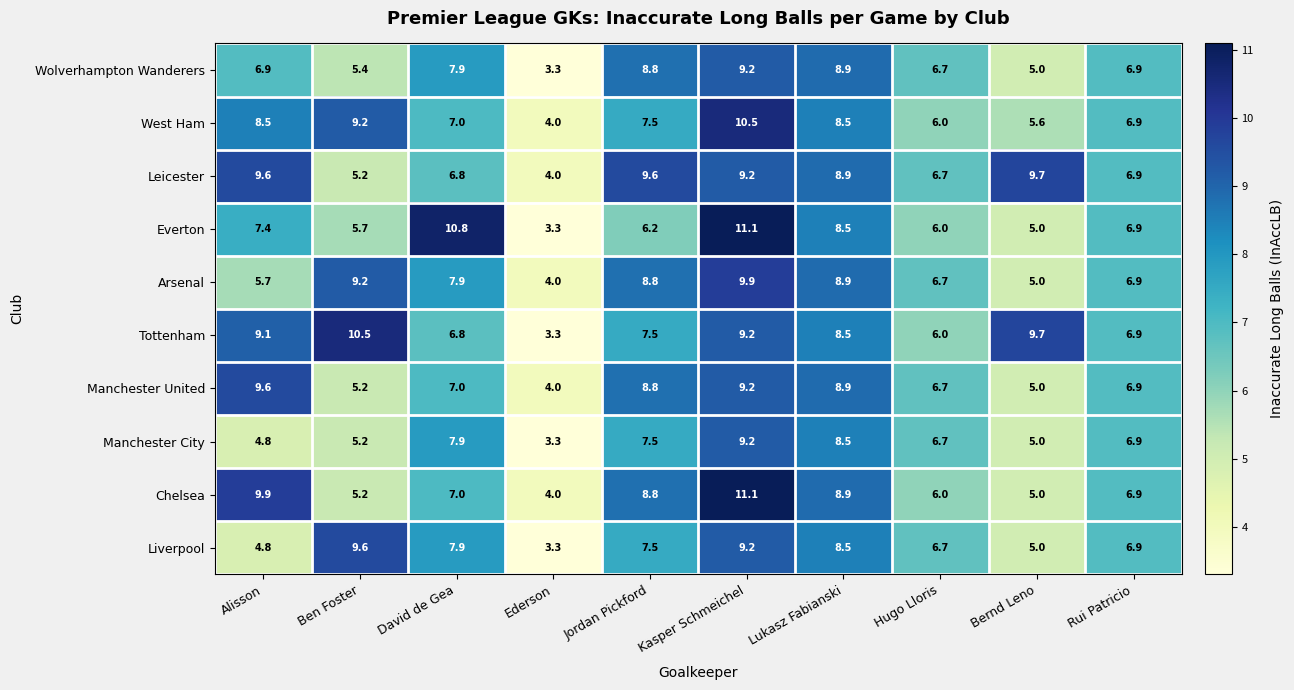

At which category does the chart reach its peak across all series?

Kasper Schmeichel